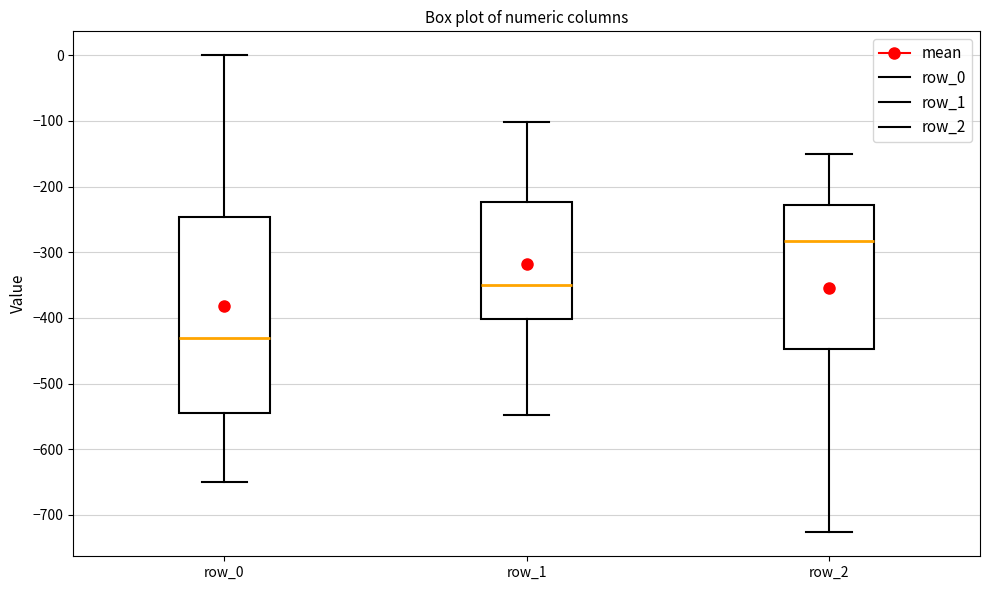

Comparing the boxes themselves (not the whiskers), which one is the tallest?

row_0